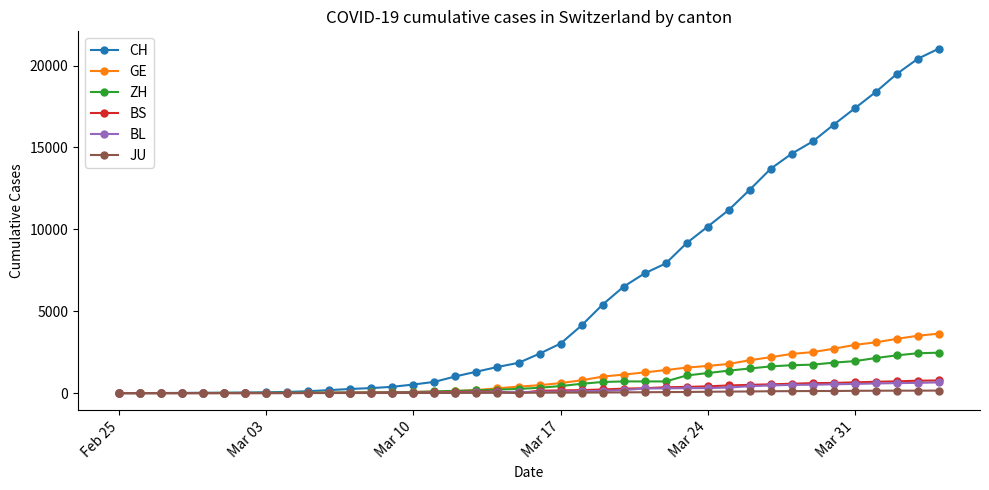

Which series has the largest total across all categories?

CH